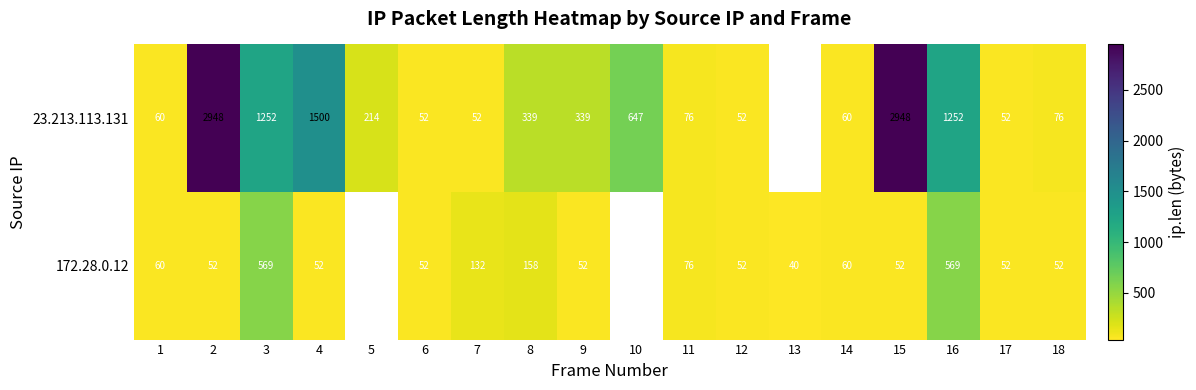

Is the value of 23.213.113.131 at 6 greater than the value of 172.28.0.12 at 8?

No